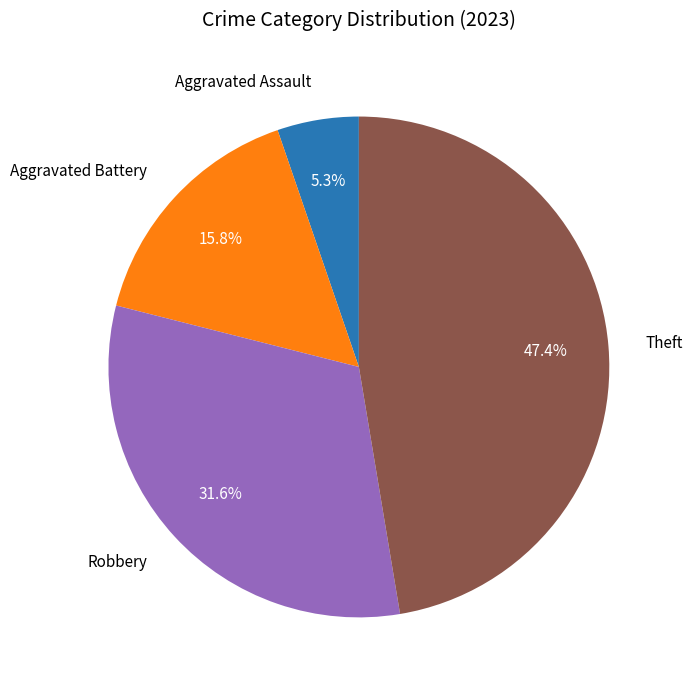

Does any single category account for the majority?

No